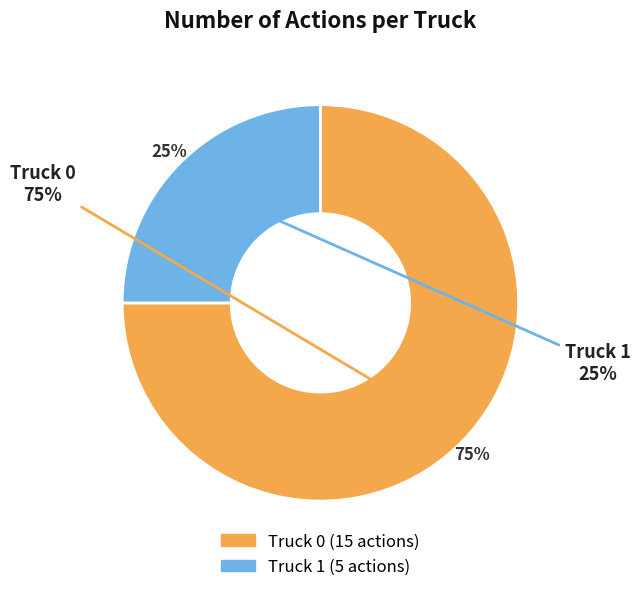

To the nearest percent, what is the average slice percentage?

50%